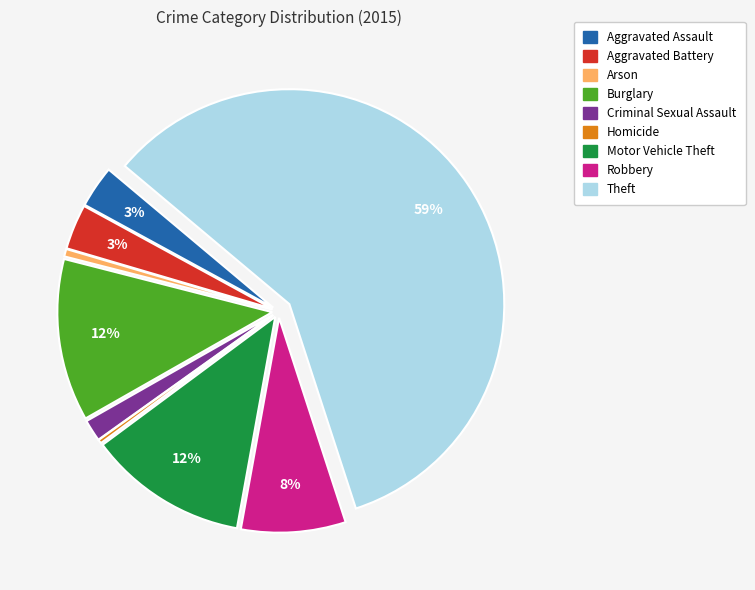

To the nearest percent, what is the average slice percentage?

11%